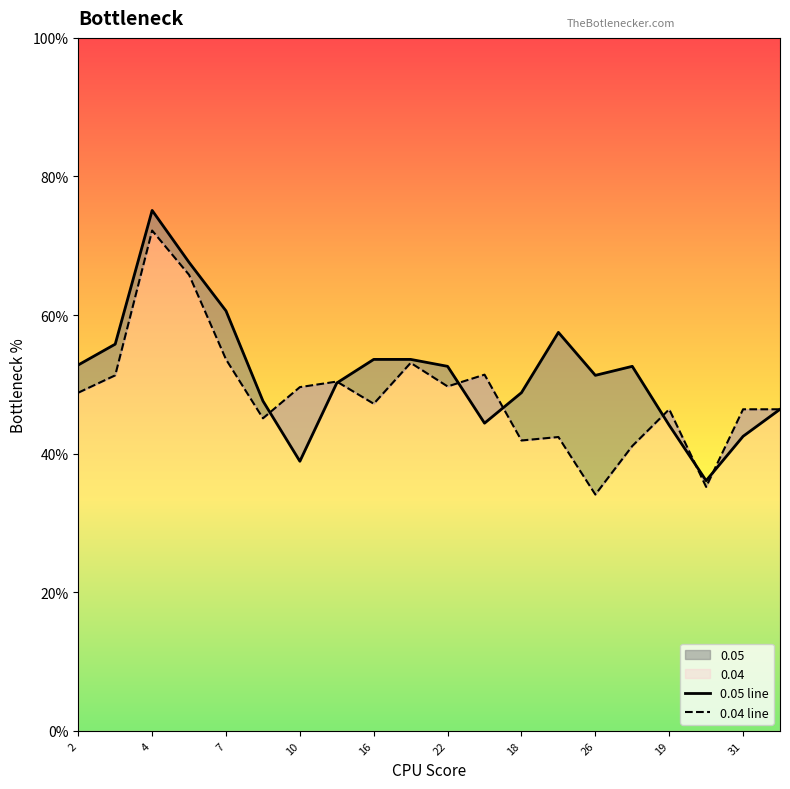

In 0.05, how many points are lower than both neighbors (excluding endpoints)?

4